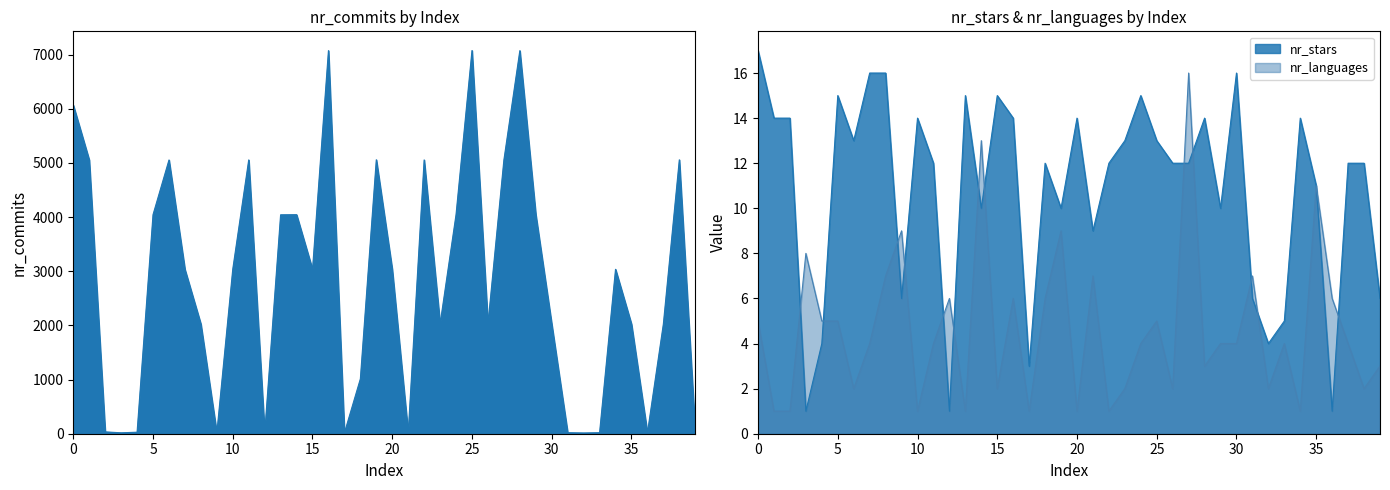

What is the spread (max minus min) of values at 2?

33